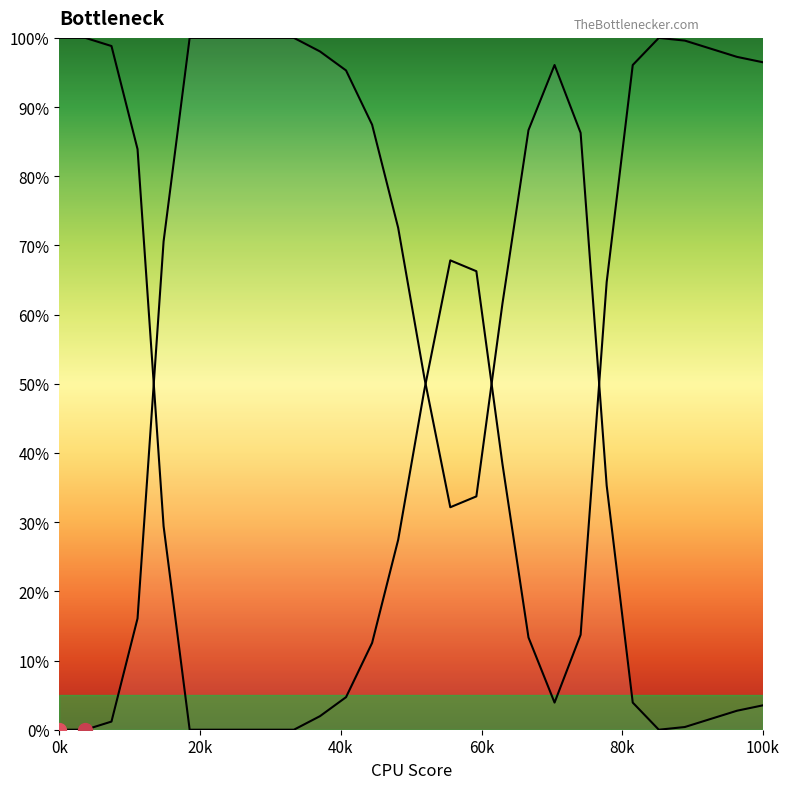

Reading left to right, extract all data points from this chart.

0.0	0.0	1.2	16.1	70.6	100.0	100.0	100.0	100.0	100.0	98.0	95.3	87.5	72.5	51.0	32.2	33.7	61.6	86.7	96.1	86.3	35.3	3.9	0.0	0.4	1.6	2.7	3.5